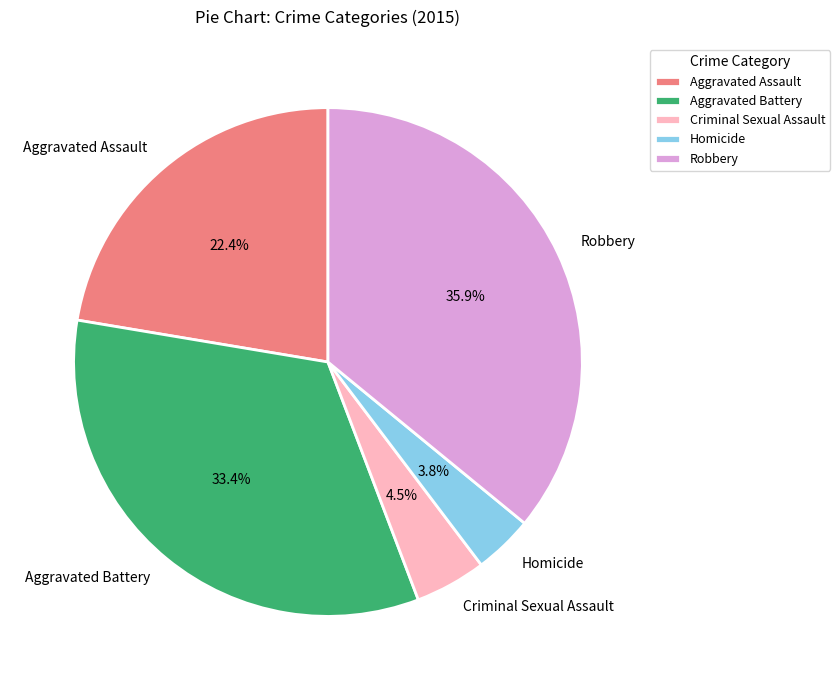

How much of the chart is everything except Aggravated Assault?

77.6%